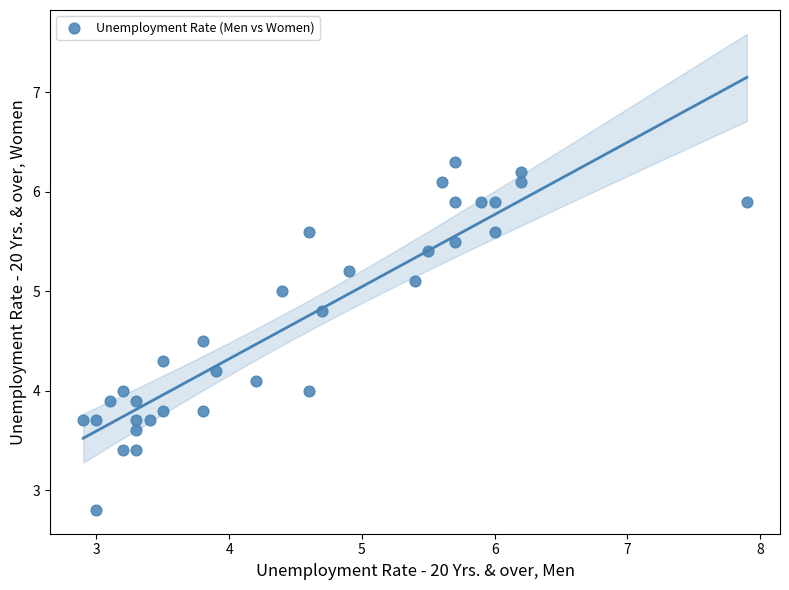

What is the range of Y values (max minus min)?

3.5